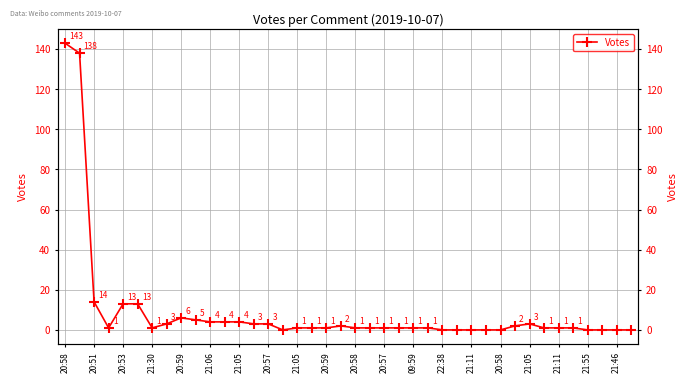

How many data points does each series have?

40